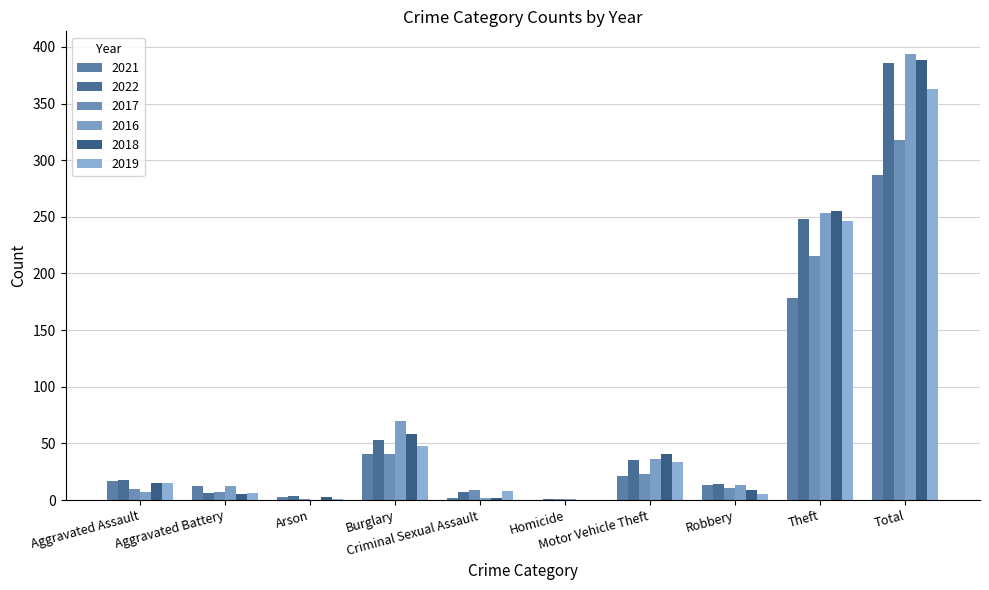

The 2022 series shows 14 at Robbery. True or false?

True